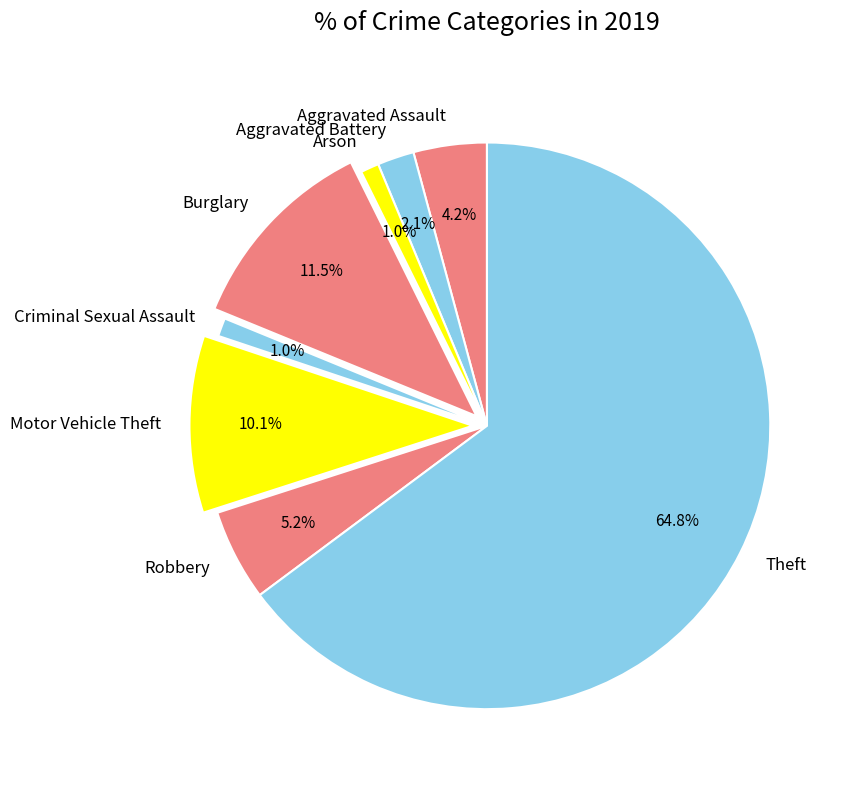

Between Aggravated Battery and Theft, which is larger?

Theft